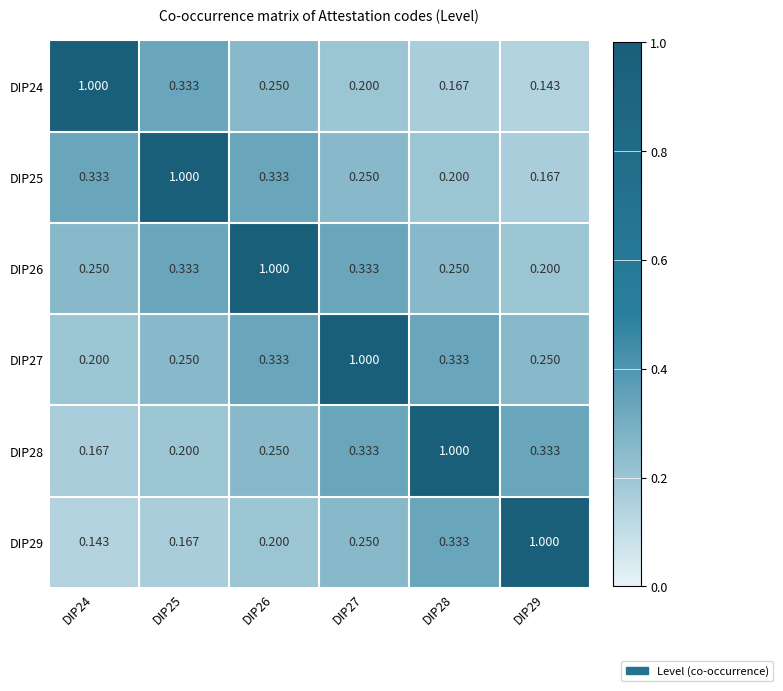

What is the greatest value displayed?

1.0